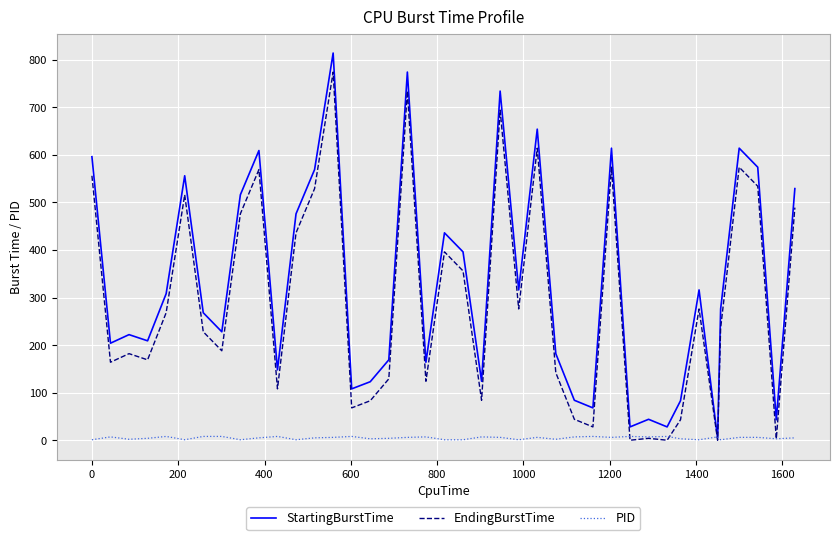

Rank the series by their maximum value, from lowest to highest.

PID, EndingBurstTime, StartingBurstTime